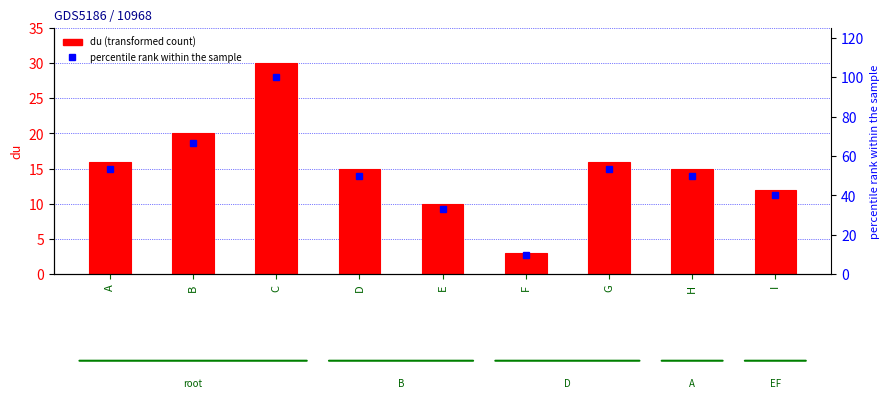

Reading right to left, extract all data points from this chart.

du: I=12.0	H=15.0	G=16.0	F=3.0	E=10.0	D=15.0	C=30.0	B=20.0	A=16.0
percentile rank within sample: I=40.0	H=50.0	G=53.3	F=10.0	E=33.3	D=50.0	C=100.0	B=66.7	A=53.3